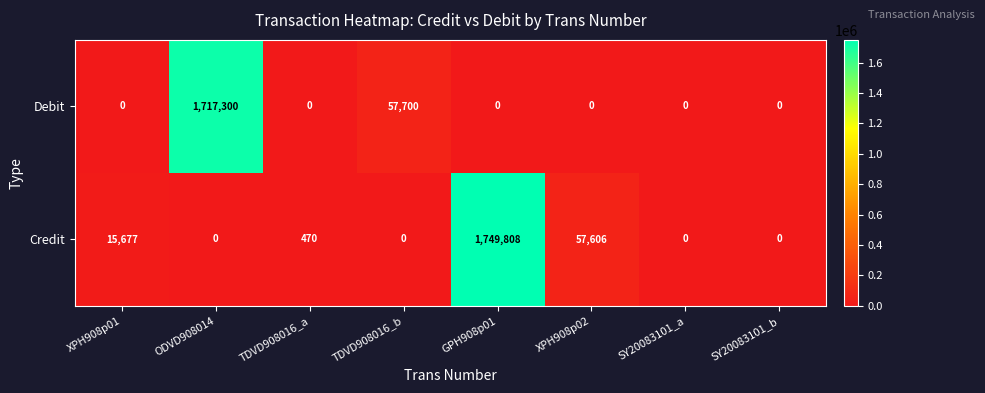

Rank the series by their average value, from highest to lowest.

Credit, Debit